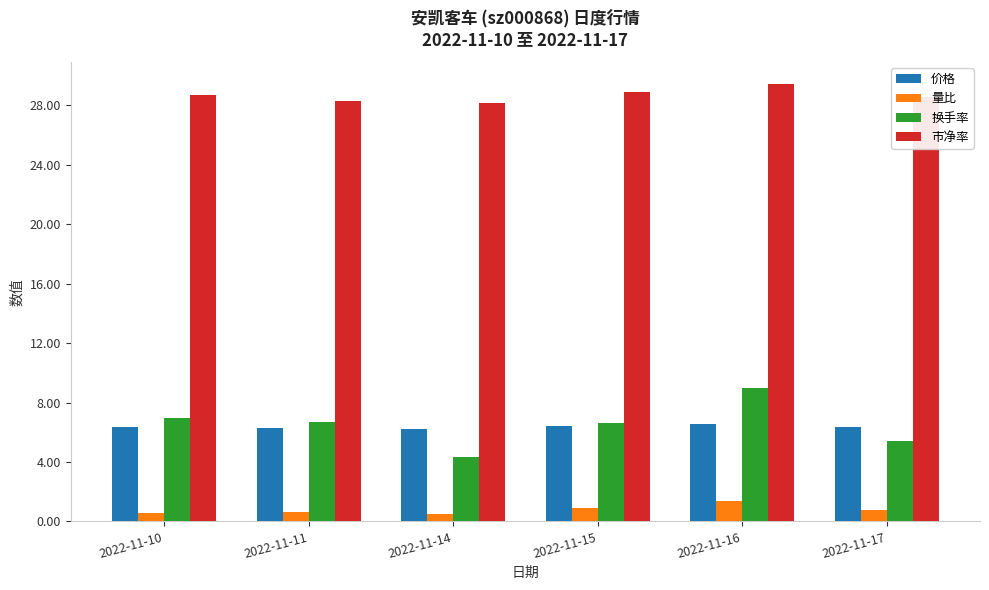

Rank the series by their maximum value, from lowest to highest.

量比, 价格, 换手率, 市净率